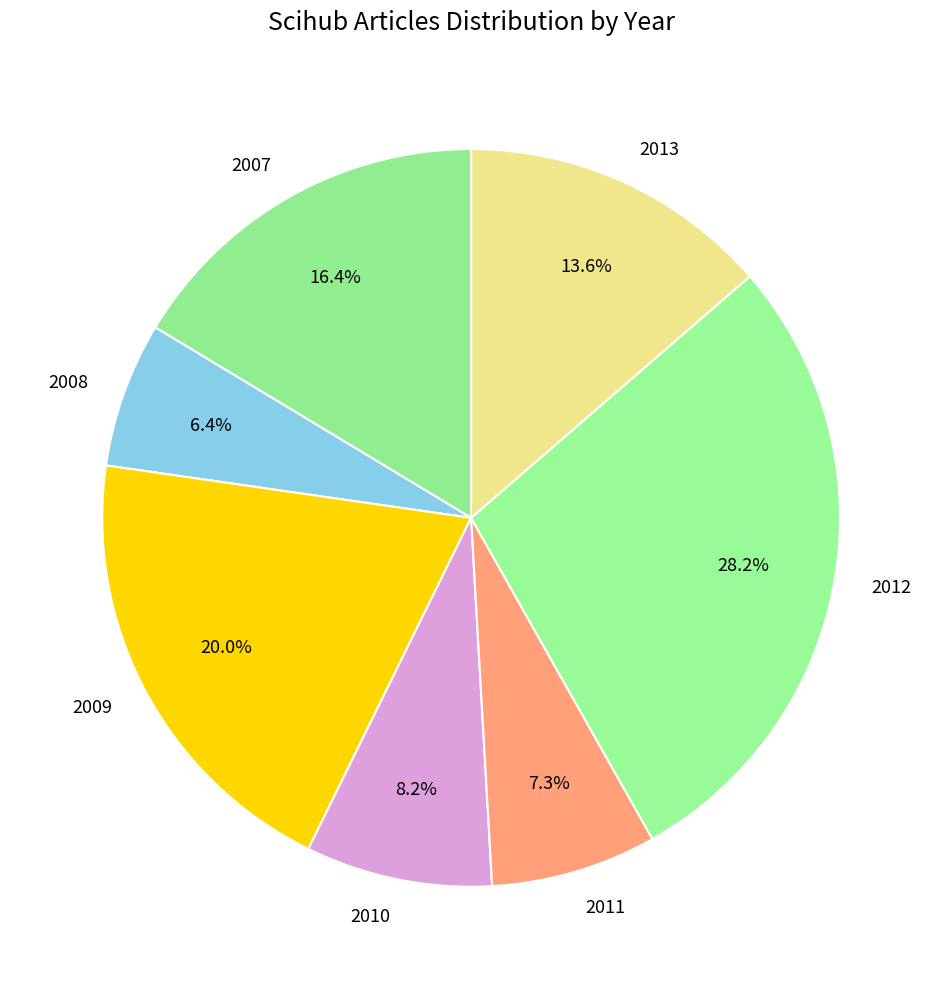

Which slice is the smallest?

2008